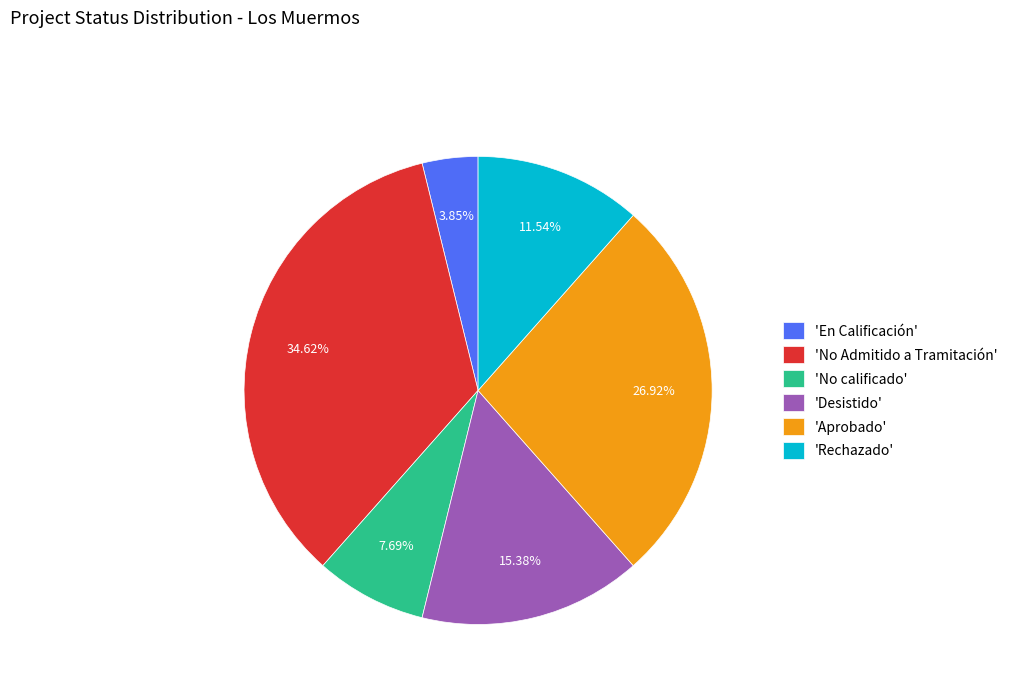

Do 'No calificado' and 'No Admitido a Tramitación' together represent more than half of the pie?

No